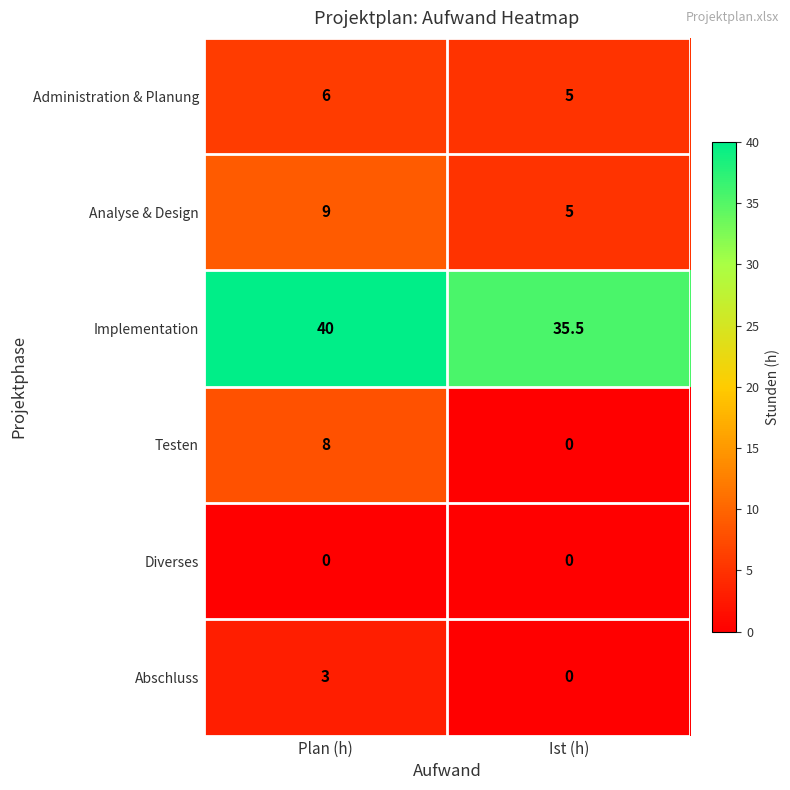

True or false: Analyse & Design has a value of 5.0 at Ist (h).

True